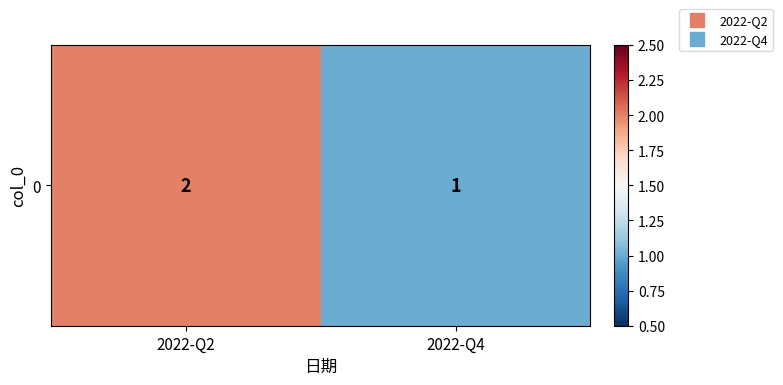

How many series are shown in this chart?

1